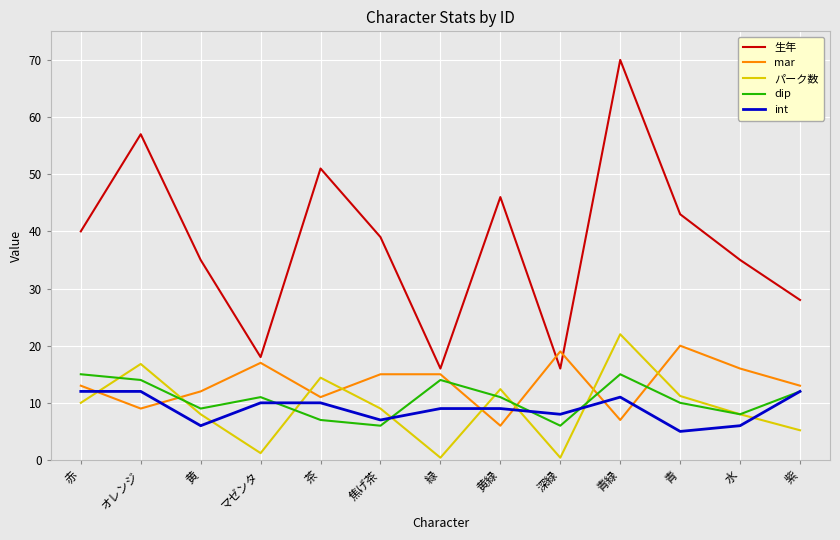

At which category is the sum across all series the highest?

青緑